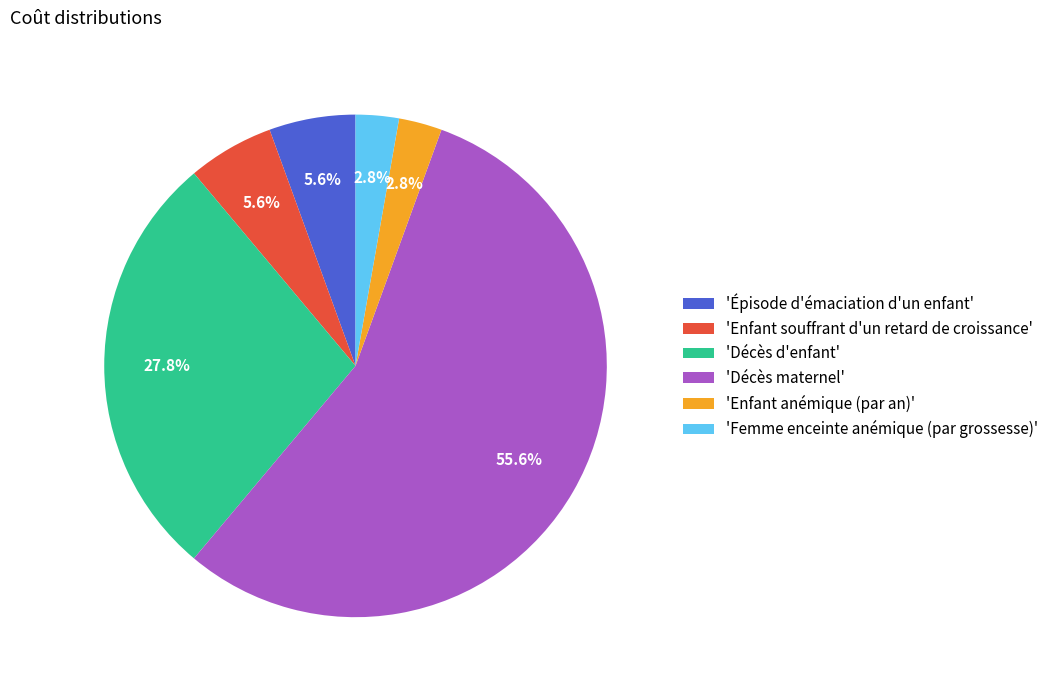

What is the largest slice in the pie chart?

'Décès maternel'